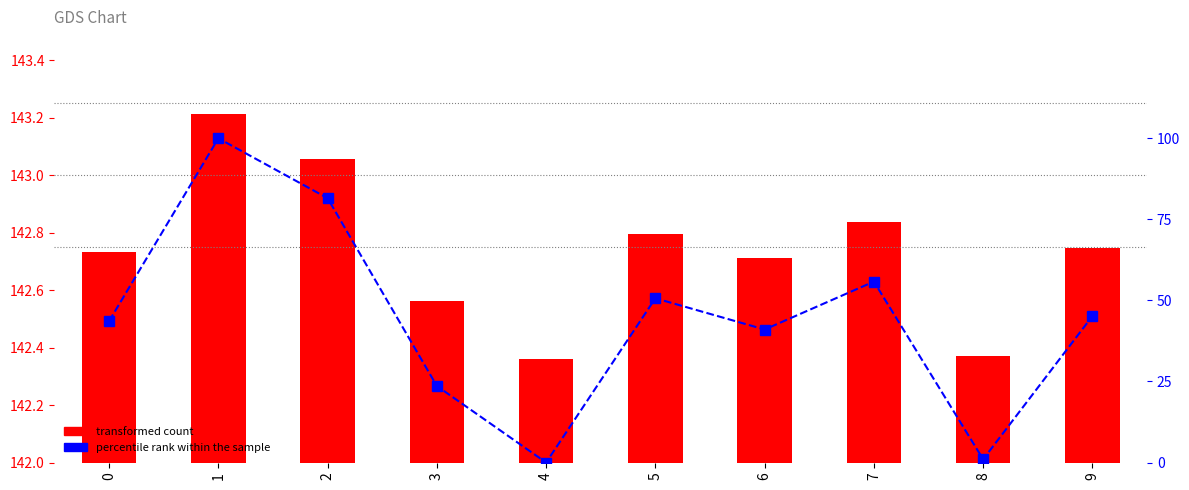

What is the value of the transformed count bar at the 9th from the left?

142.4